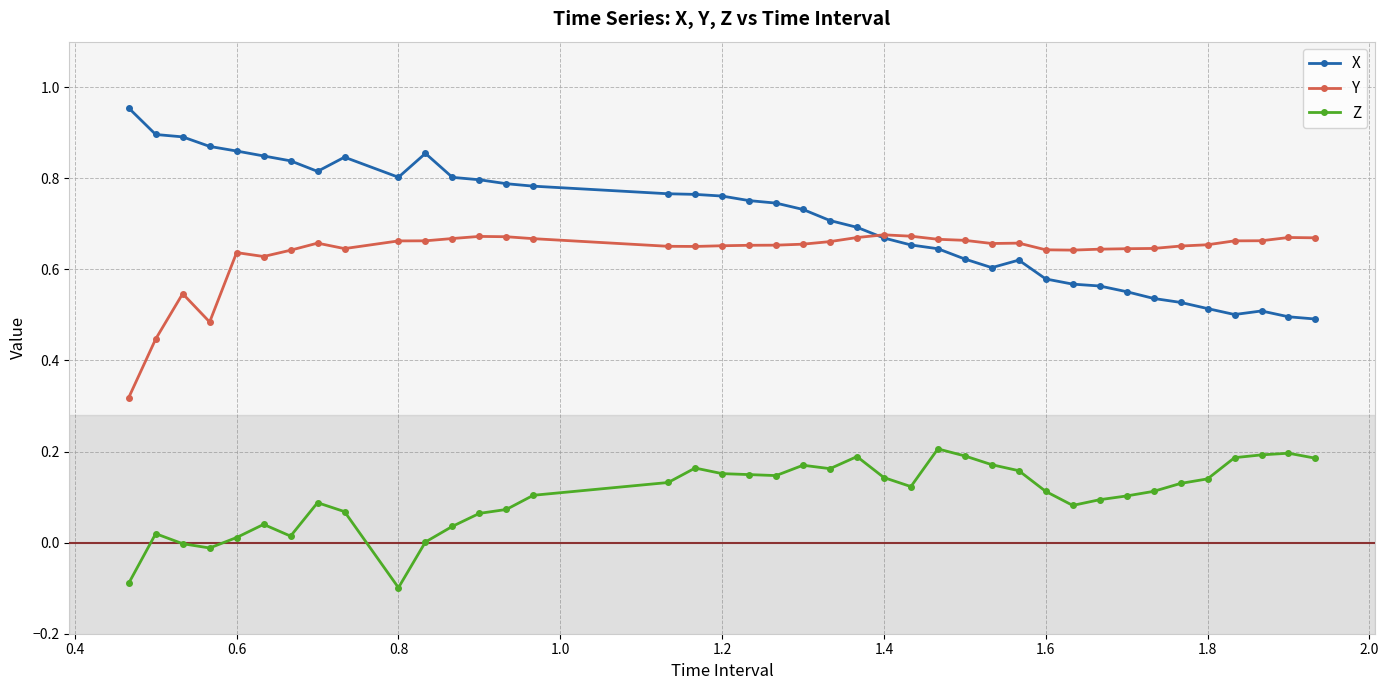

Count the number of data series in this chart.

3